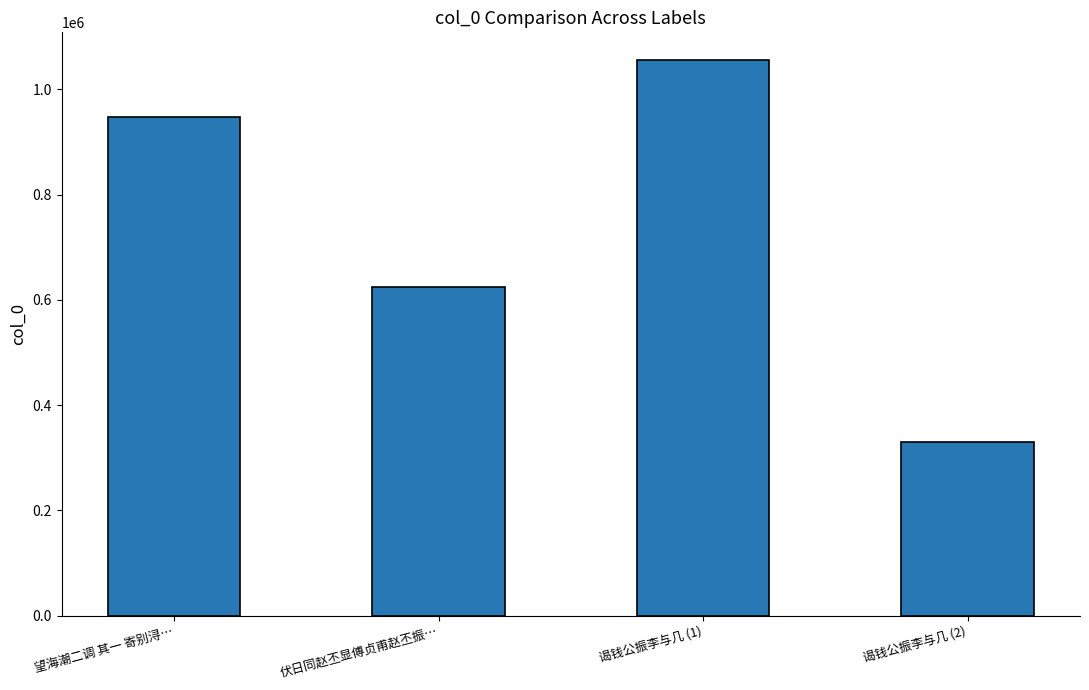

At which label is the value closest to 692884?

伏日同赵丕显傅贞甫赵丕振…